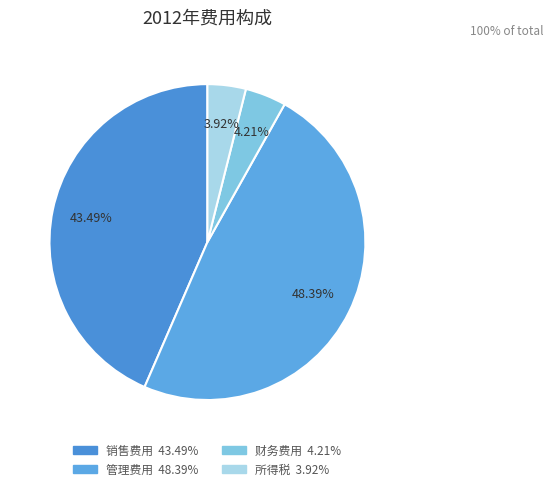

To the nearest percent, what percentage of the pie is 销售费用?

43%